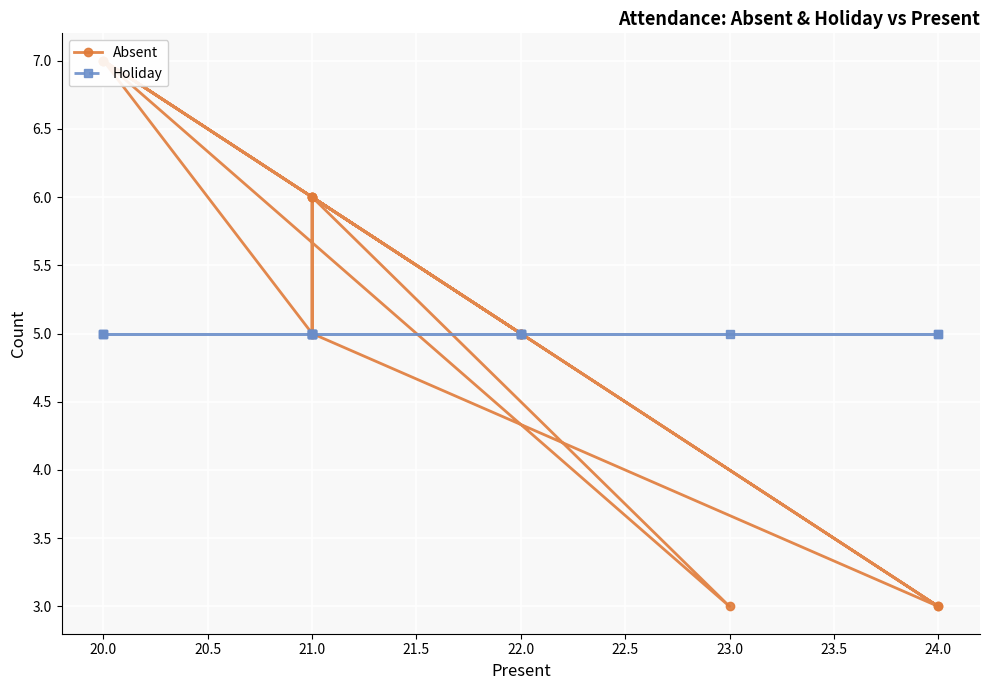

List the series in order of their overall mean, lowest first.

Holiday, Absent